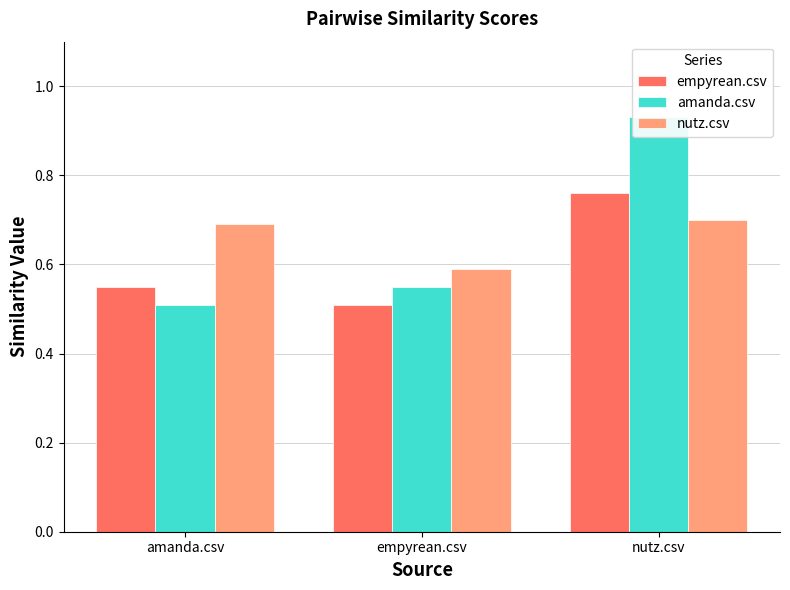

What is the value of the empyrean.csv bar at the 1st from the left?

0.6